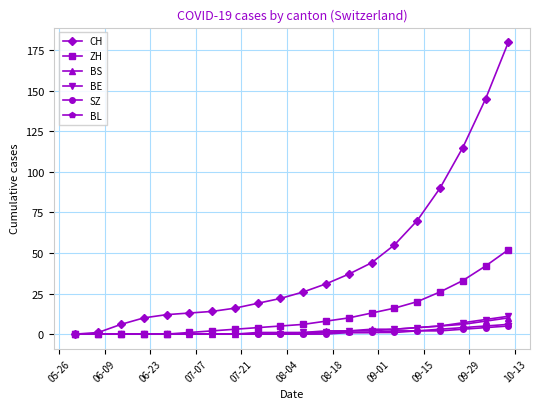

What is the difference between the maximum and minimum values in the ZH series?

52